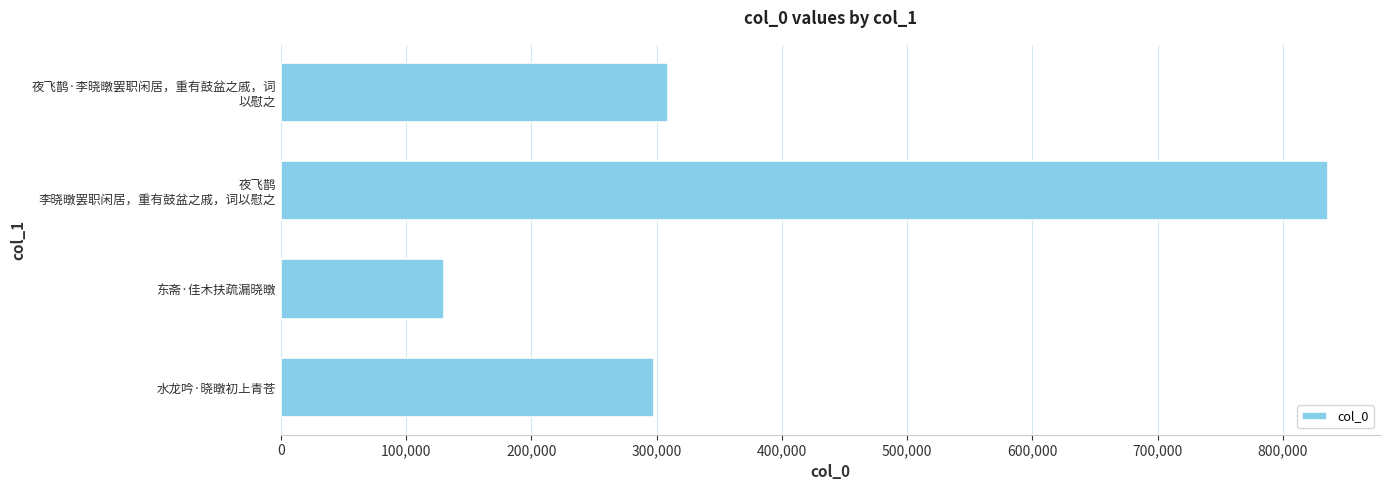

List the labels in order of value, smallest first.

东斋·佳木扶疏漏晓暾, 水龙吟·晓暾初上青苍, 夜飞鹊·李晓暾罢职闲居，重有鼓盆之戚，词
以慰之, 夜飞鹊
李晓暾罢职闲居，重有鼓盆之戚，词以慰之